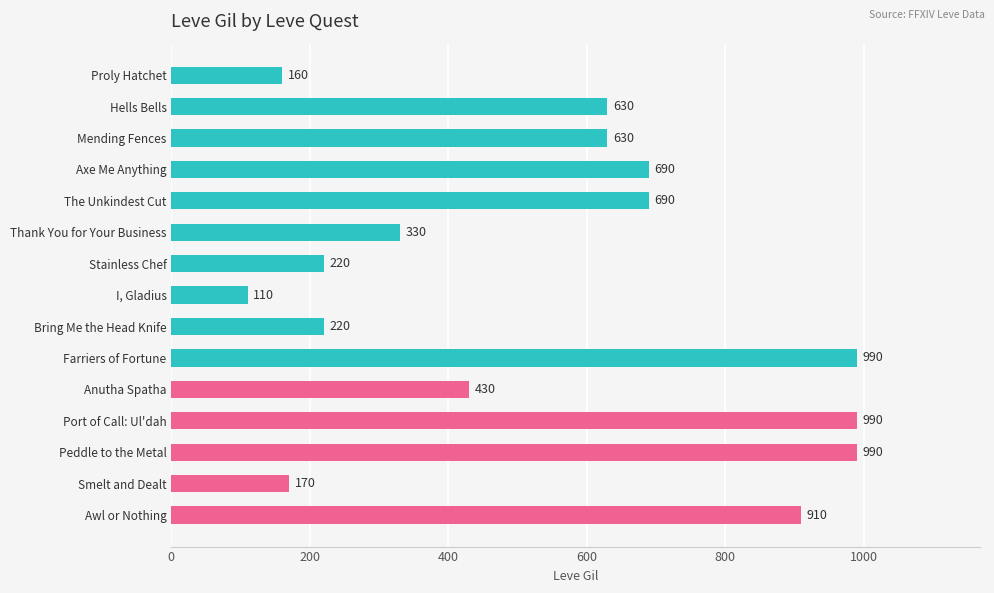

What is the label of the 4th bar from the bottom?

Port of Call: Ul'dah